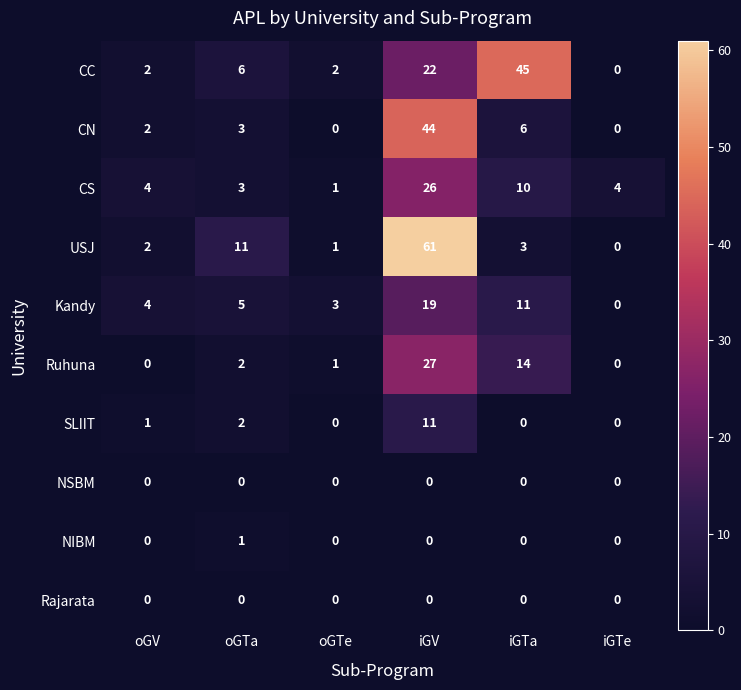

How many values in USJ are above zero?

5